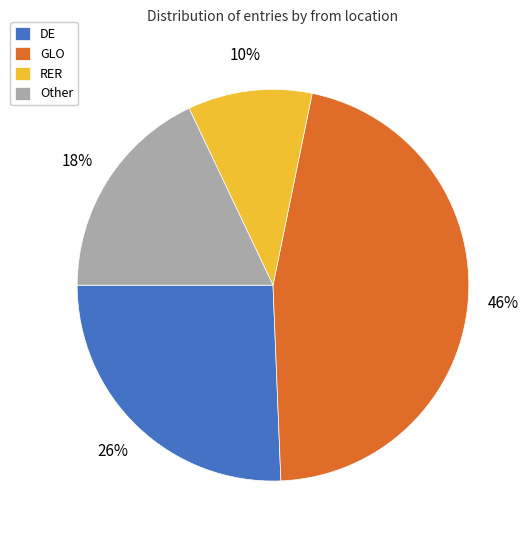

Rank the categories by value from highest to lowest.

GLO, DE, Other, RER